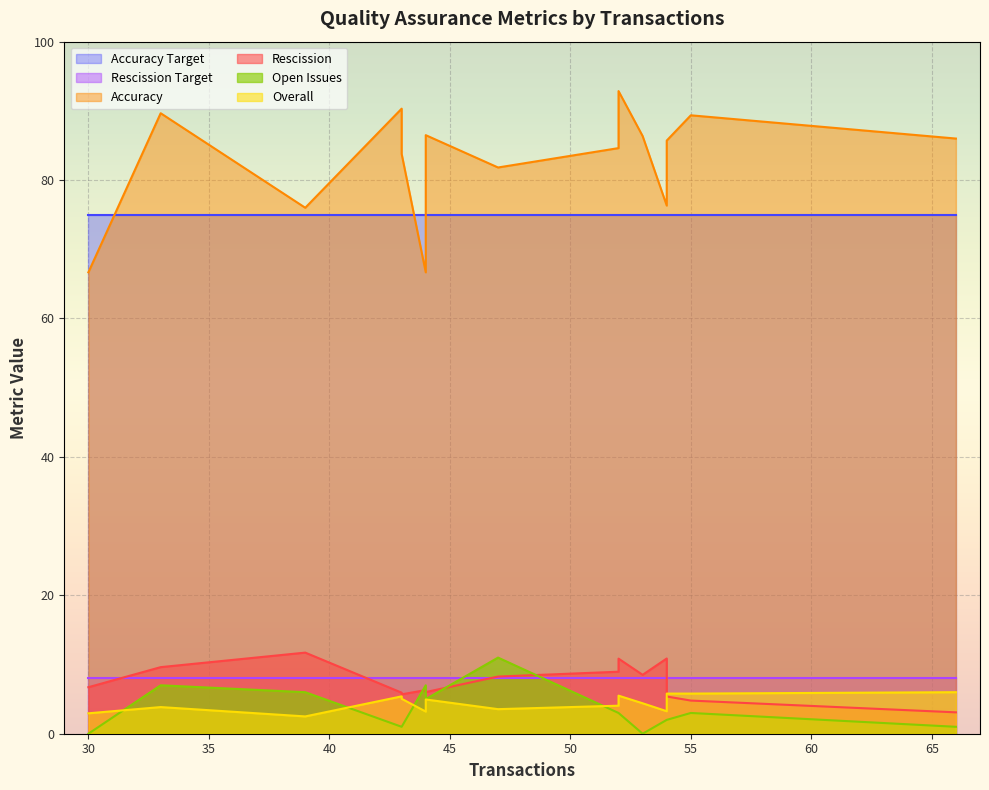

Count the number of data series in this chart.

6